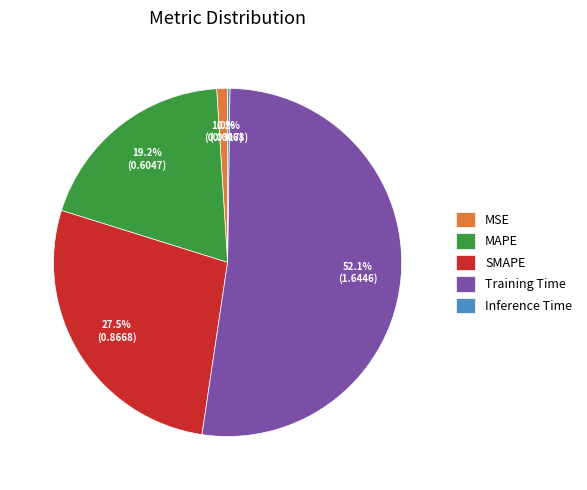

Does SMAPE represent more than half of the total?

No